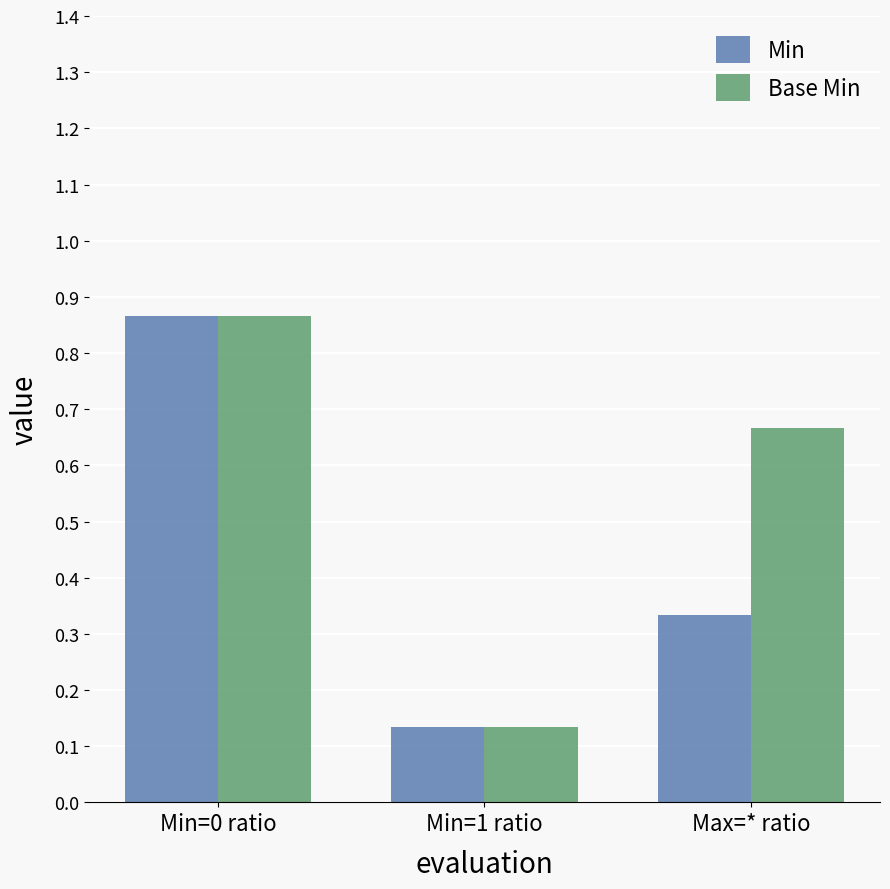

Which category has the highest value across all series?

Min=0 ratio